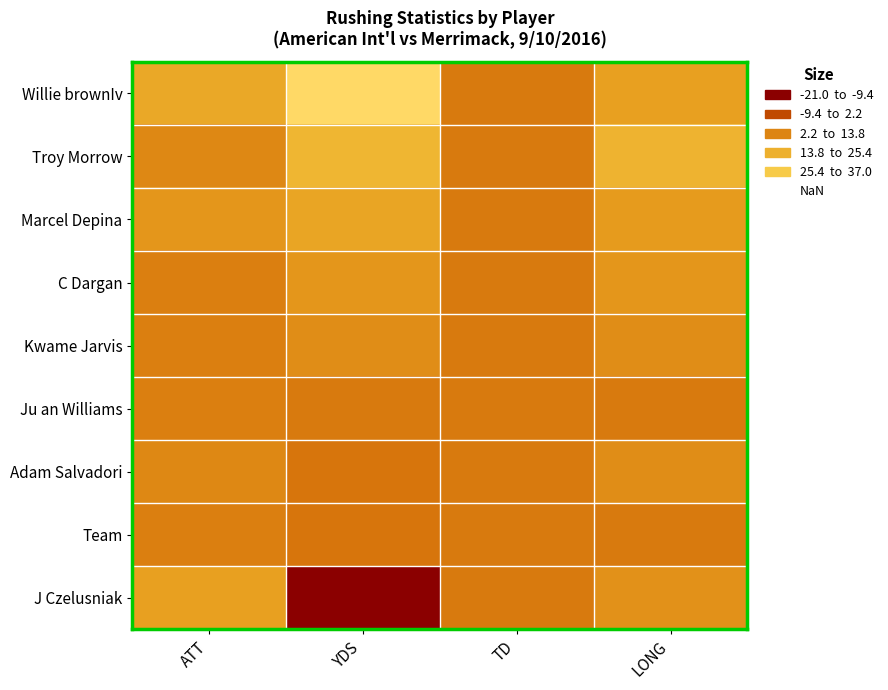

Which has a higher value, TD or YDS?

YDS